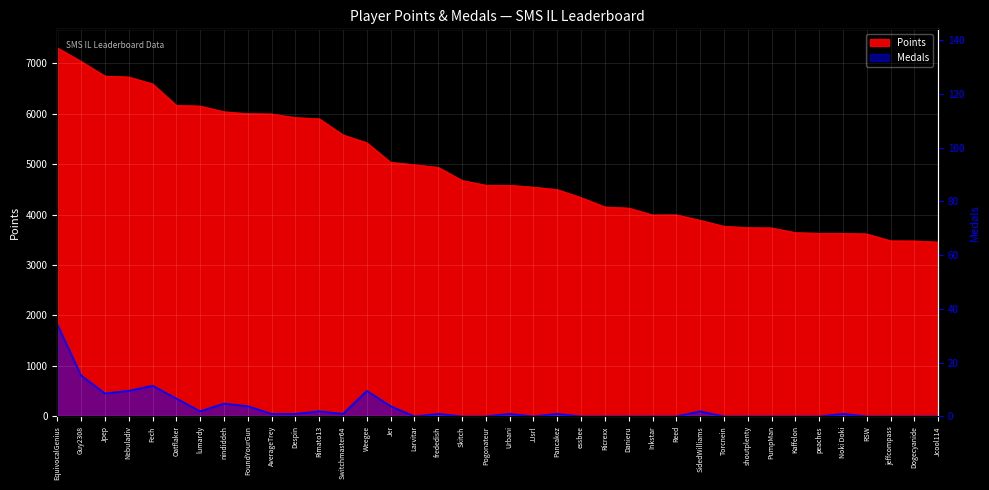

At shoutplenty, list the series in order from smallest to largest.

Medals, Points